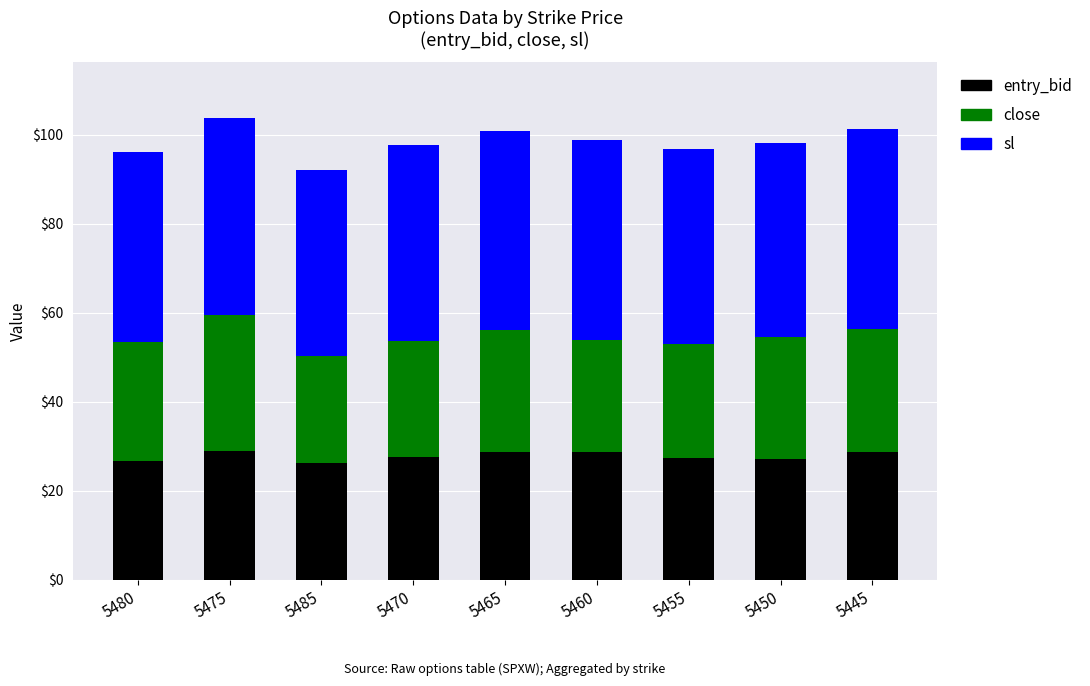

Is it true that entry_bid equals 15.2 at 5445?

False